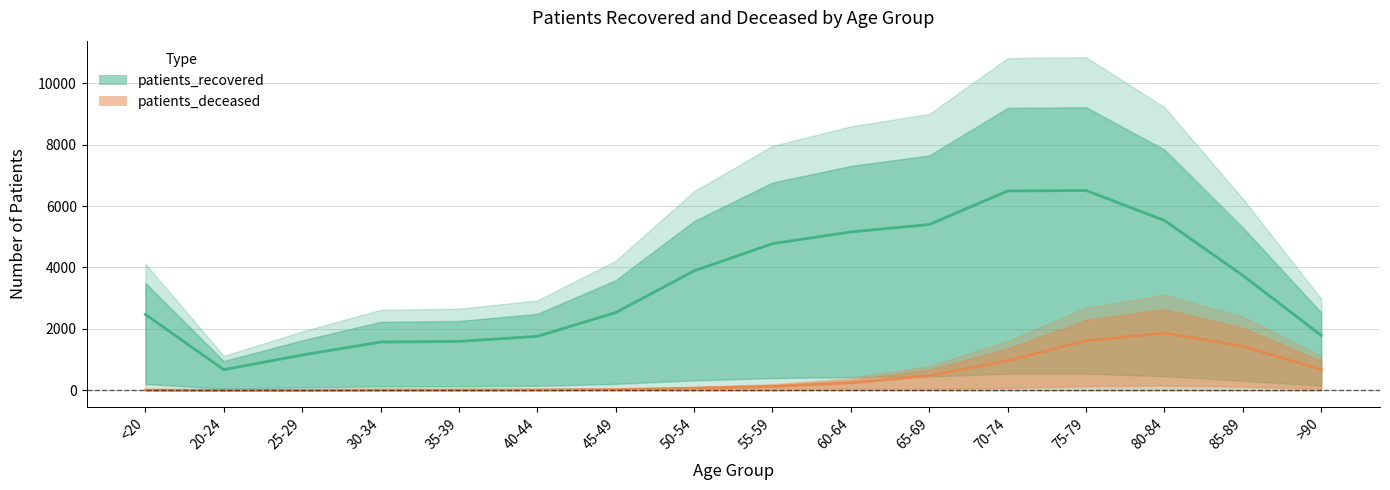

Count the number of data series in this chart.

2